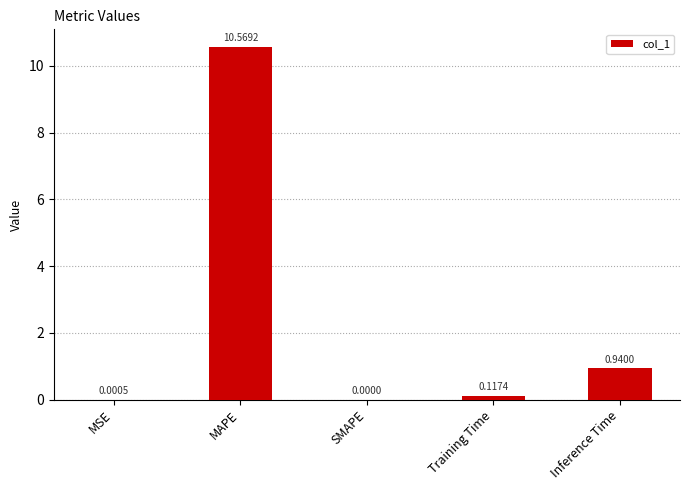

What is the change in value from MSE to Inference Time?

+0.9